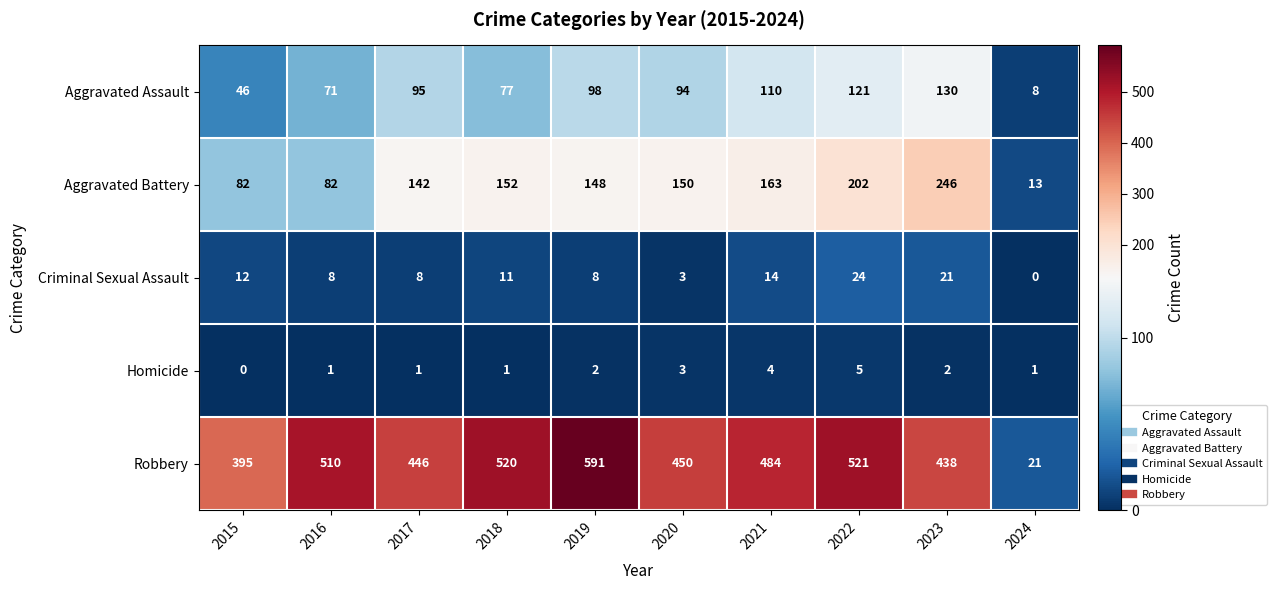

The value of Homicide at 2016 is 1. True or false?

True